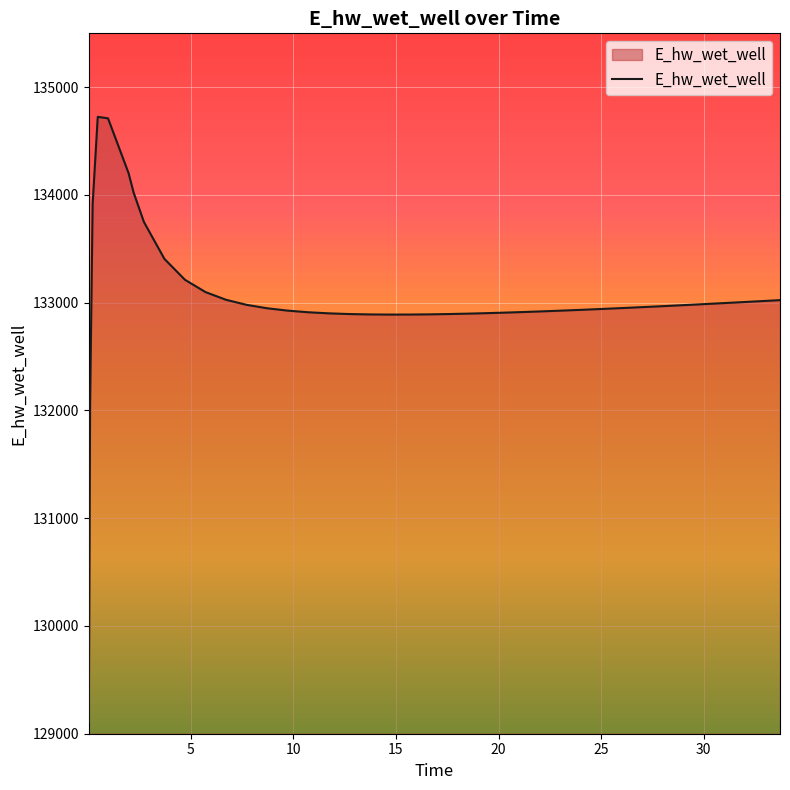

What is the difference between the maximum and minimum values?

5618.6